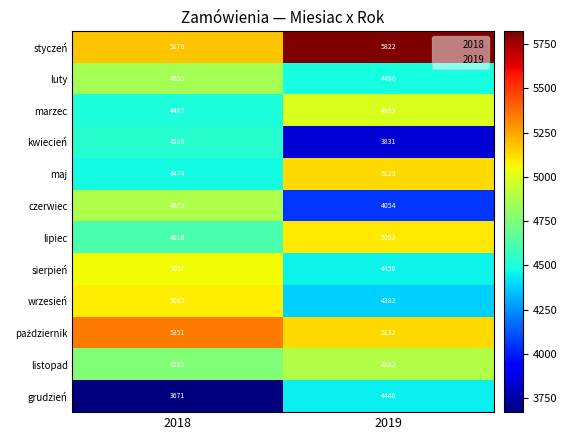

What is the total value across all series at 2019?

56702